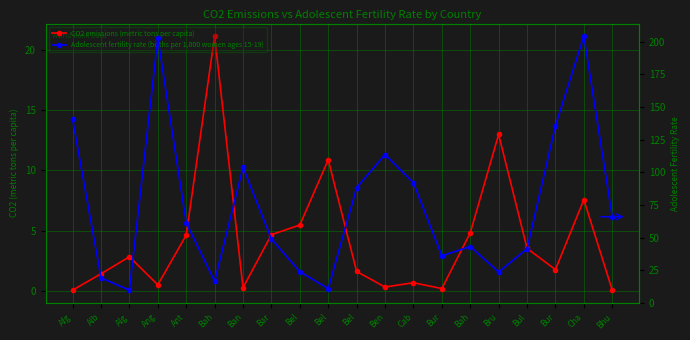

Reading right to left, what are all the values shown in this chart?

CO2 emissions (metric tons per capita): Bhu=0.1	Cha=7.6	Bur=1.8	Bul=3.5	Bru=13.0	Bah=4.8	Bur=0.2	Cab=0.7	Ben=0.3	Bel=1.6	Bel=10.9	Bel=5.5	Bar=4.7	Ban=0.3	Bah=21.1	Ant=4.6	Ang=0.5	Alg=2.8	Alb=1.4	Afg=0.1
Adolescent fertility rate (births per 1,000 women ages 15-19): Bhu=65.9	Cha=204.2	Bur=135.6	Bul=41.3	Bru=23.6	Bah=43.1	Bur=36.0	Cab=91.9	Ben=113.5	Bel=88.2	Bel=10.8	Bel=23.8	Bar=48.9	Ban=103.7	Bah=16.5	Ant=61.3	Ang=202.6	Alg=9.7	Alb=19.1	Afg=140.5